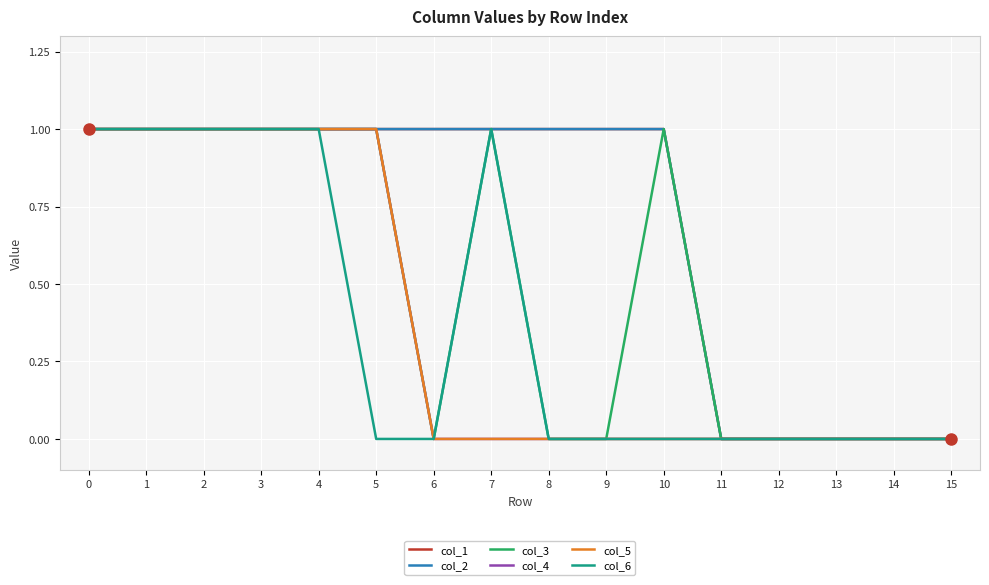

True or false: col_2 has more than 2 interior local peaks.

False